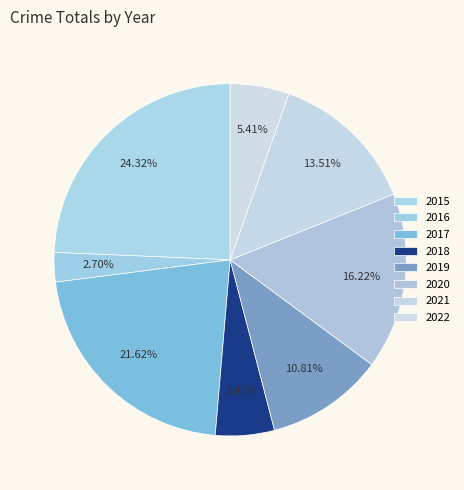

Which category has the biggest portion of the pie?

2015